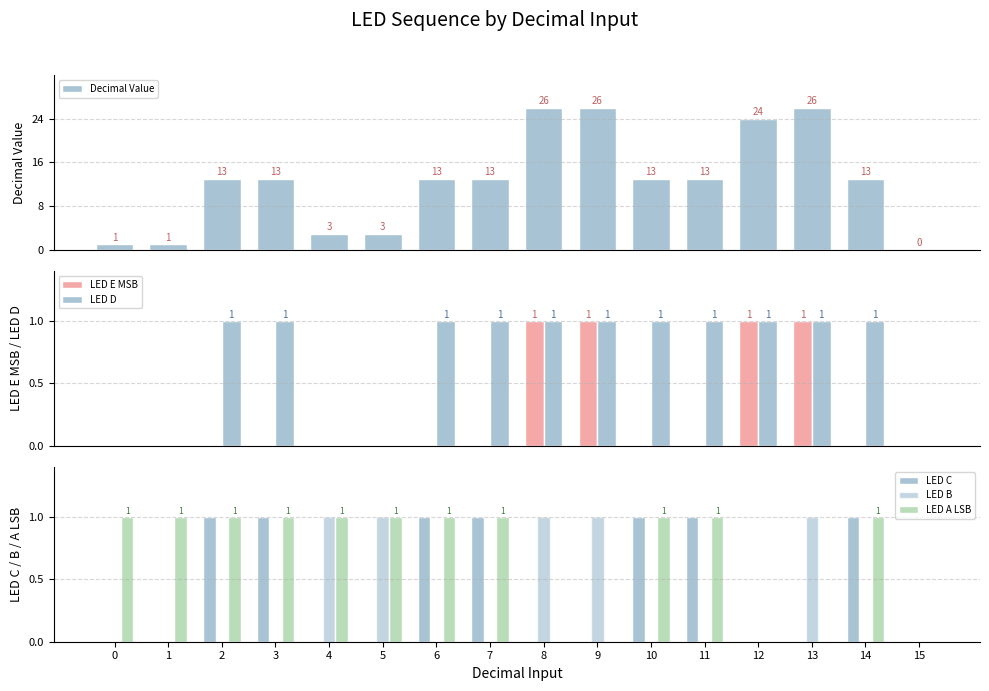

How many groups of bars are there?

16